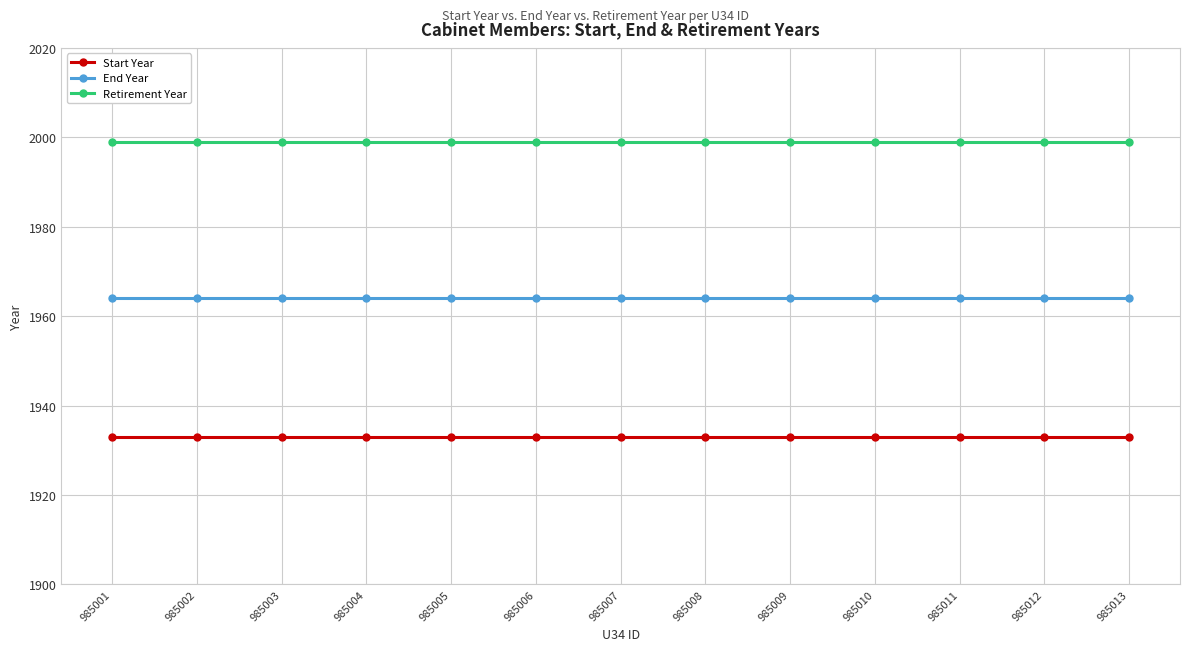

How many lines are shown in the chart?

3